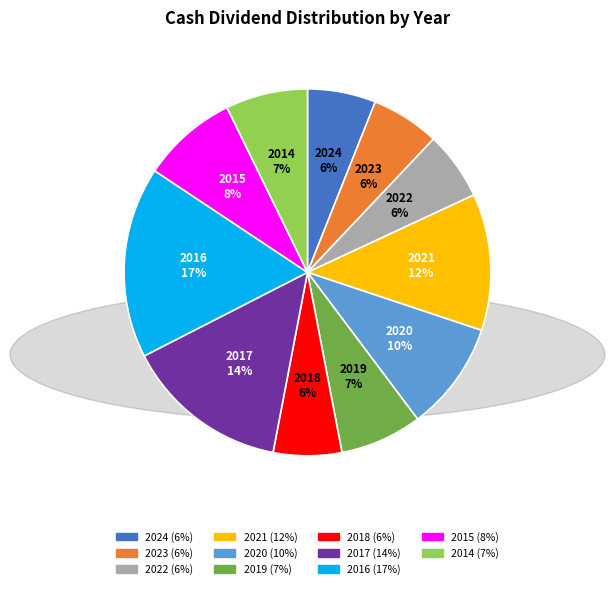

How many slices are in this pie chart?

11